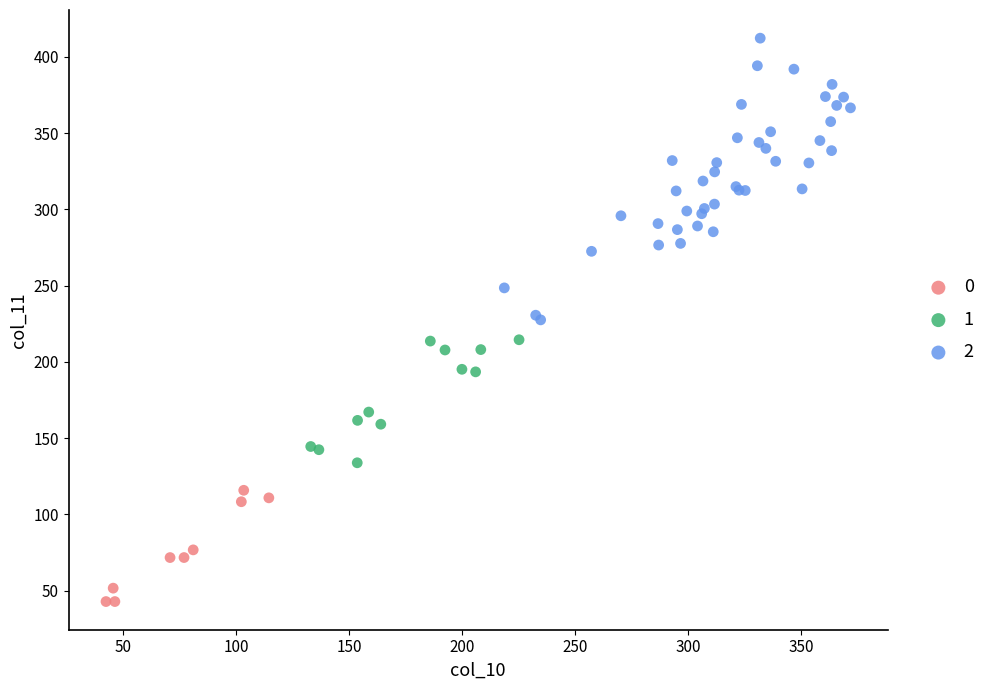

What are all the series names shown in the legend?

0, 1, 2